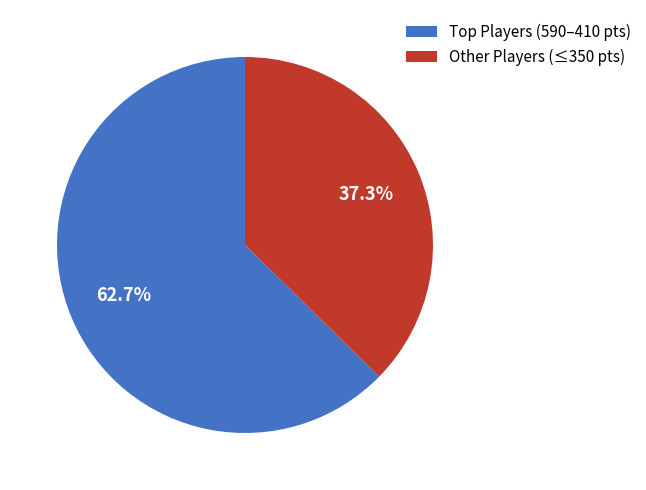

How many slices are in this pie chart?

2